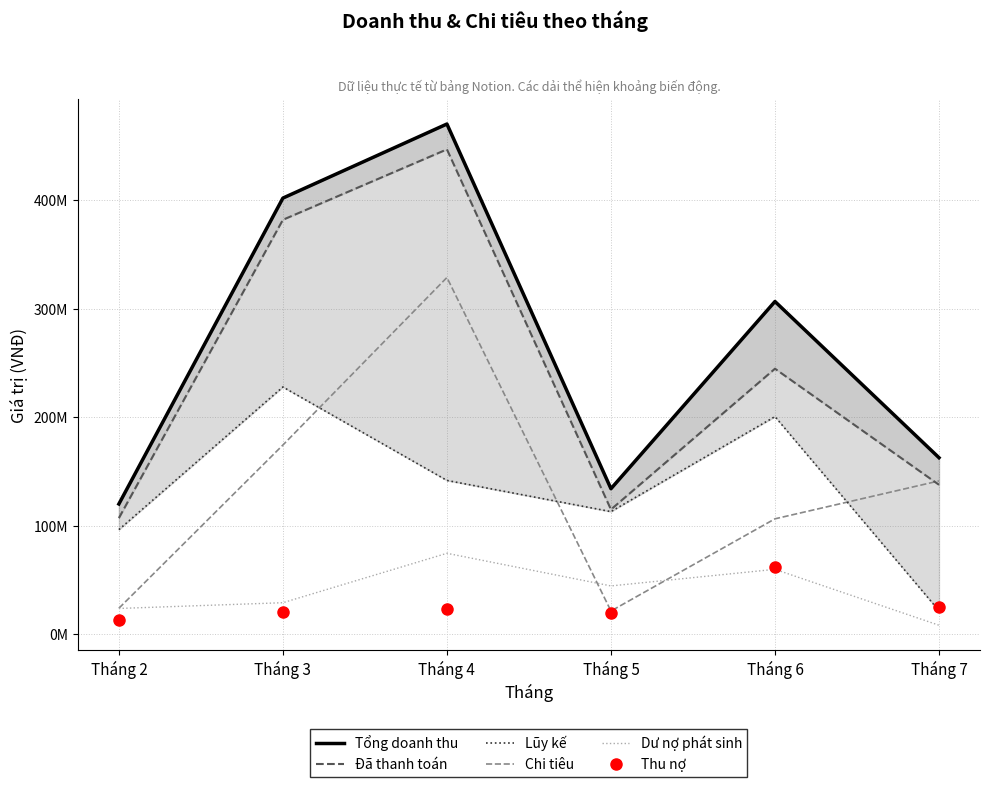

How many lines are shown in the chart?

6